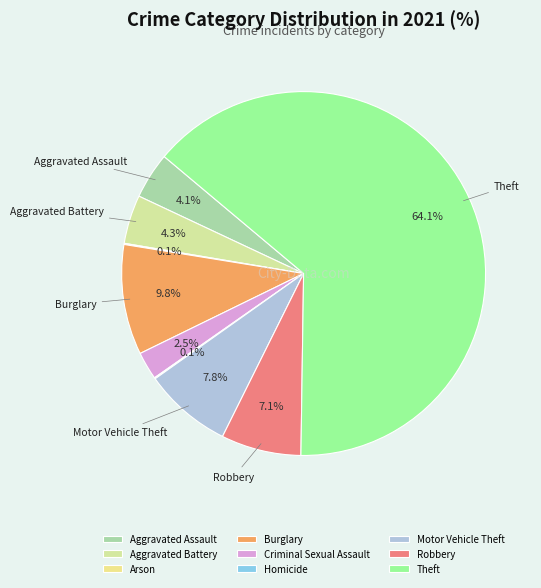

Count the number of slices in the pie.

9